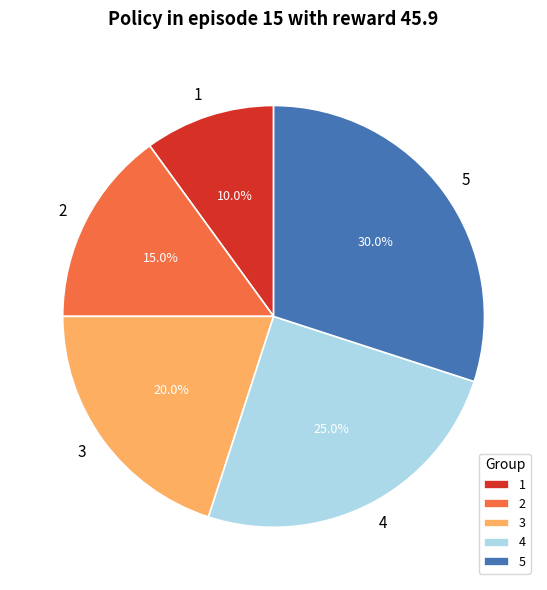

Which category has the smallest portion of the pie?

1